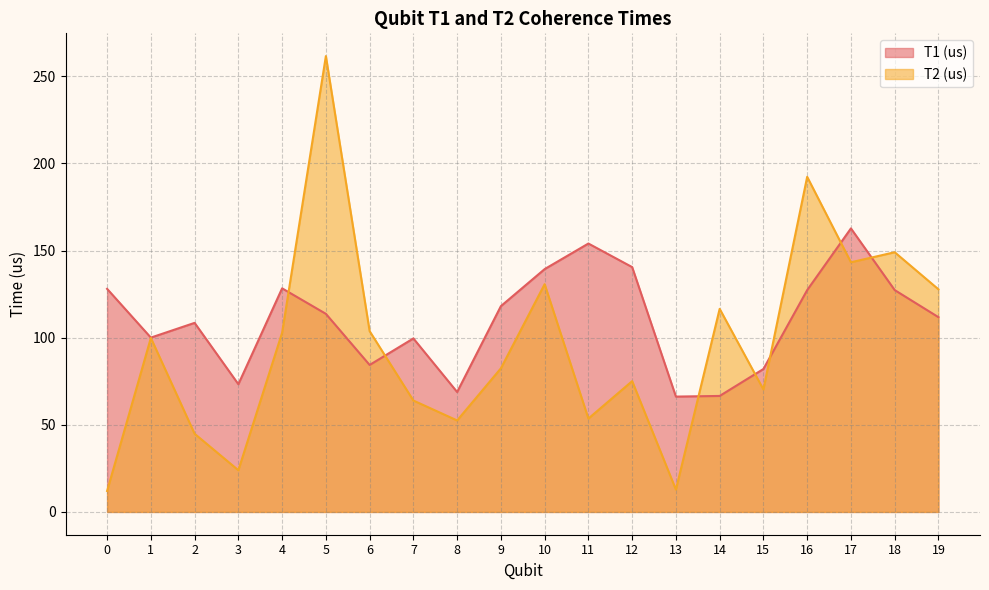

How many lines are shown in the chart?

2